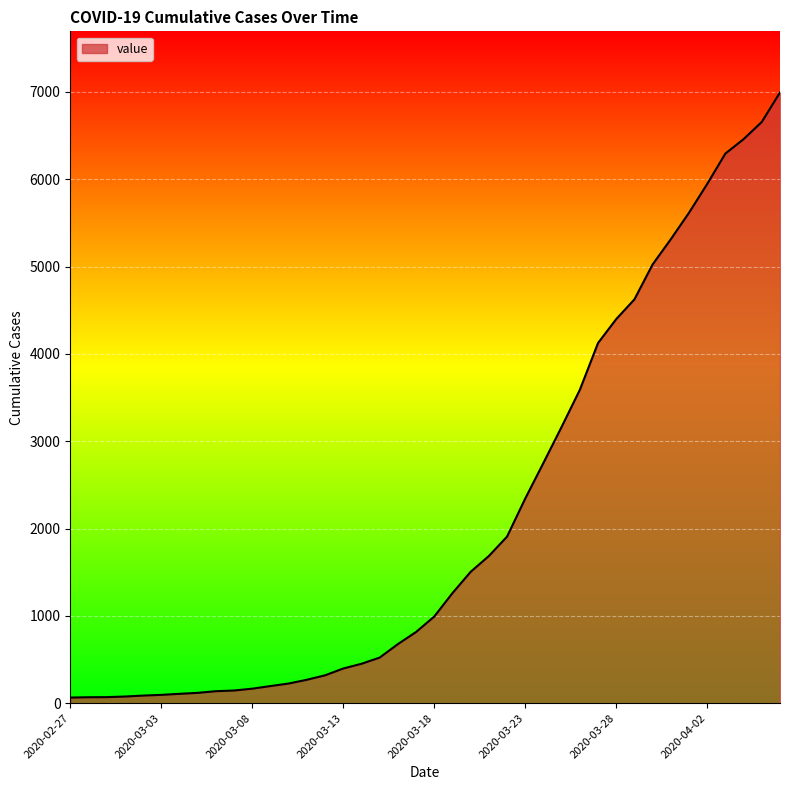

What is the maximum value shown in the chart?

6994